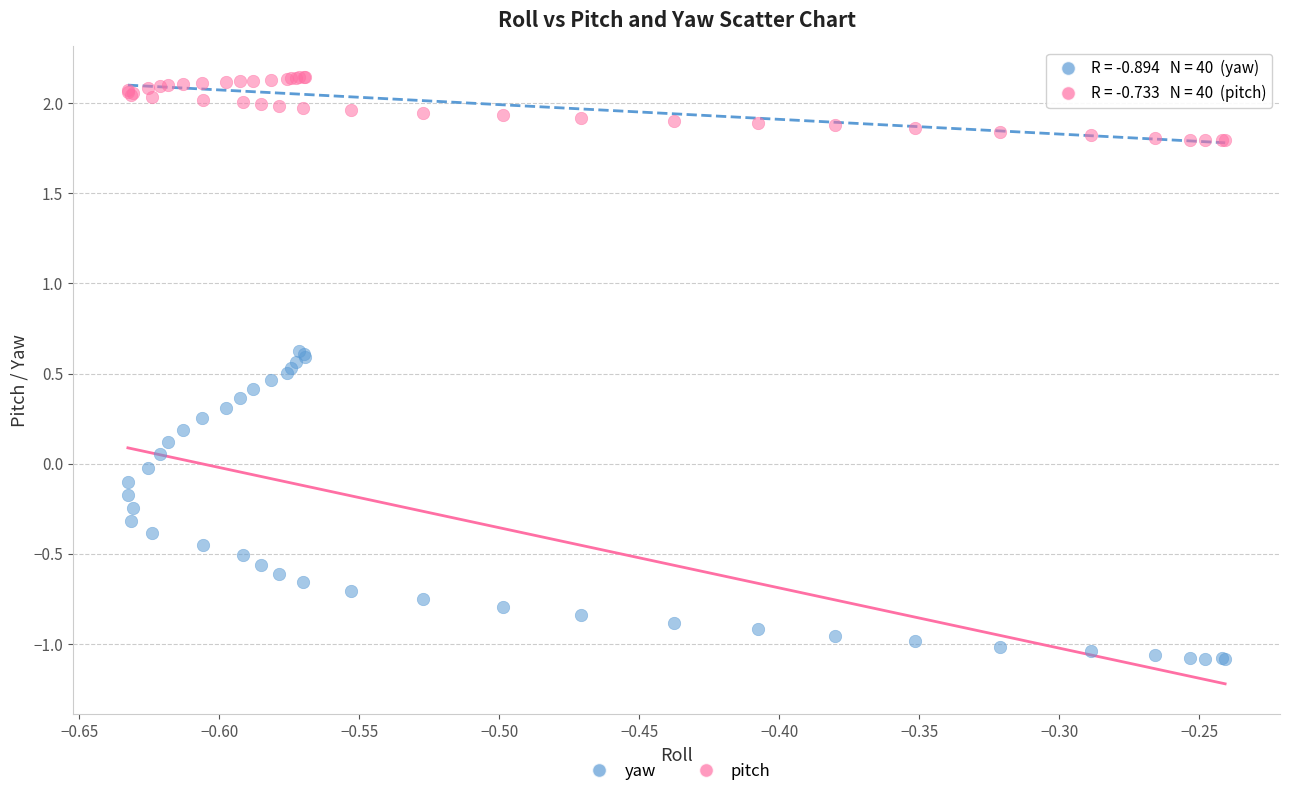

What are all the series names shown in the legend?

yaw, pitch